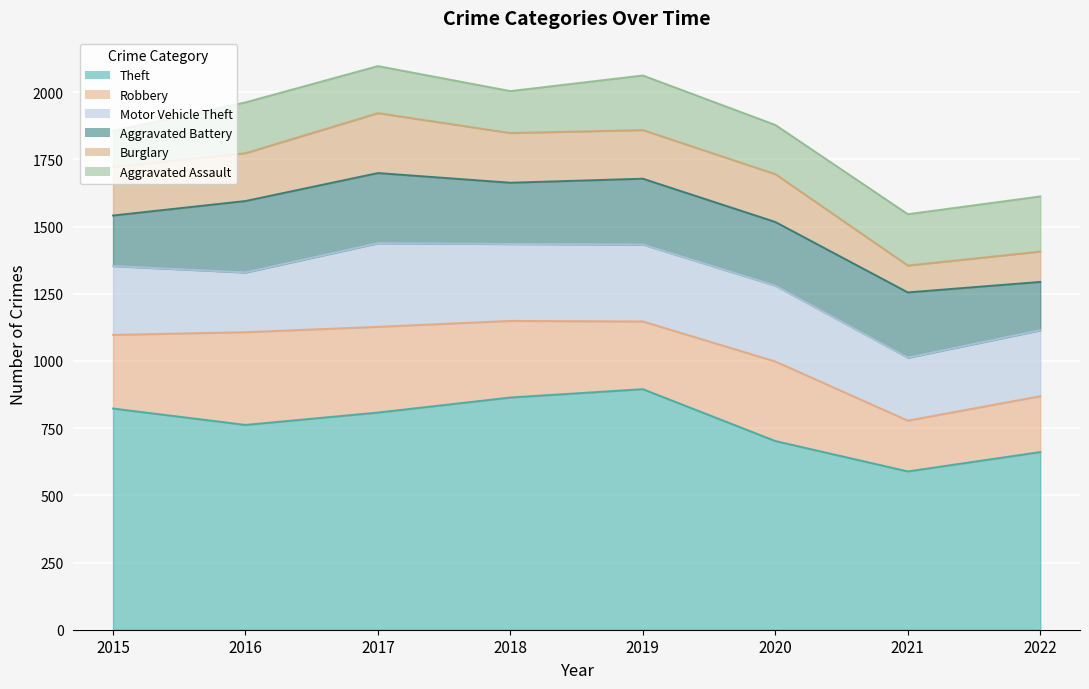

True or false: Robbery has more than 2 interior local peaks.

False